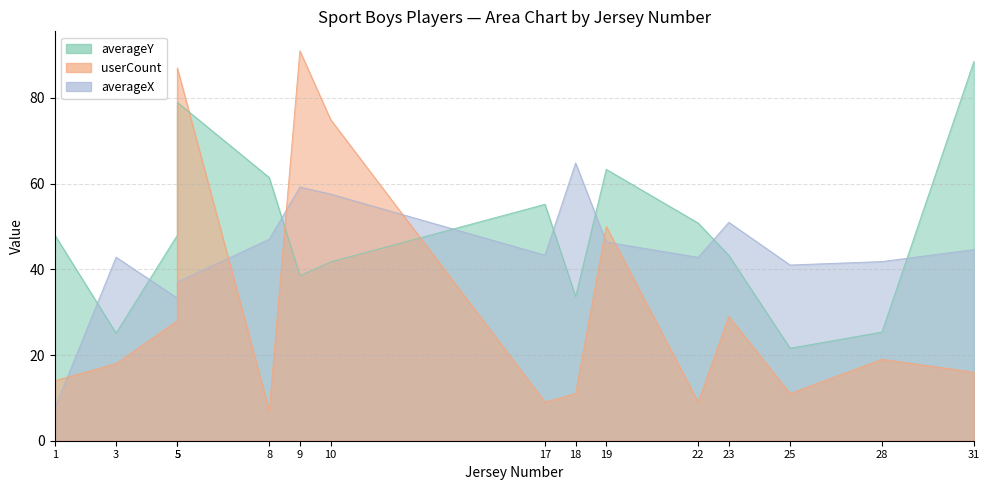

What is the approximate value of userCount at 22?

9.0